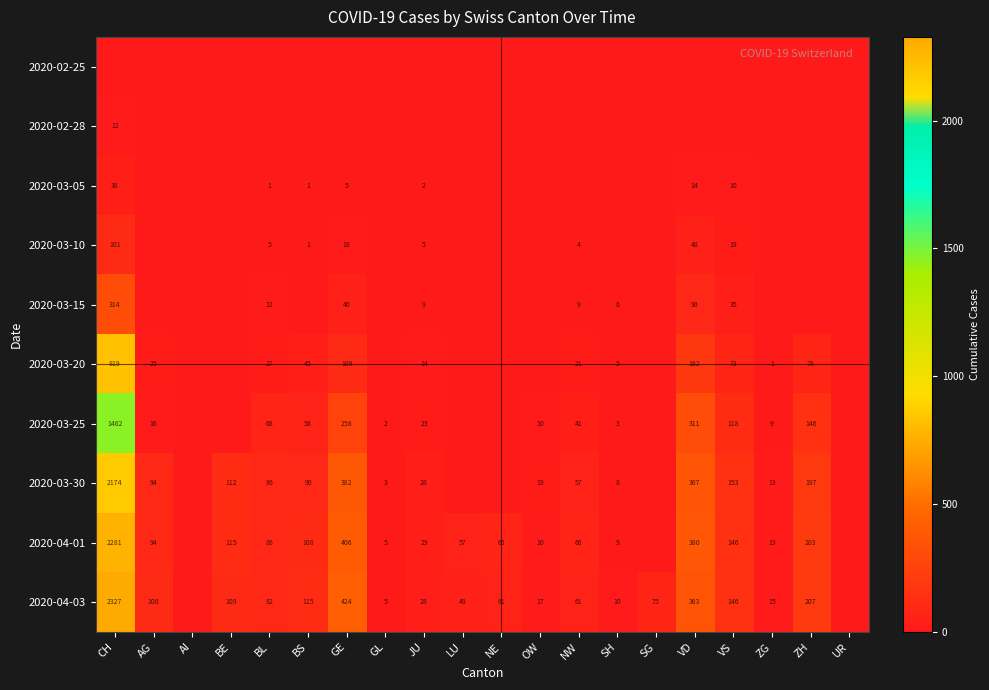

Is it true that 2020-03-20 equals 65 at GE?

False